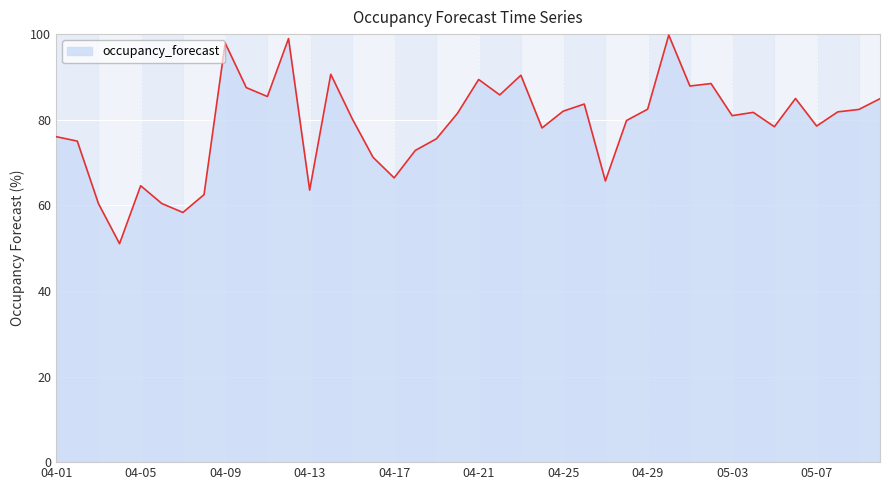

What is the difference between the maximum and minimum values?

48.7